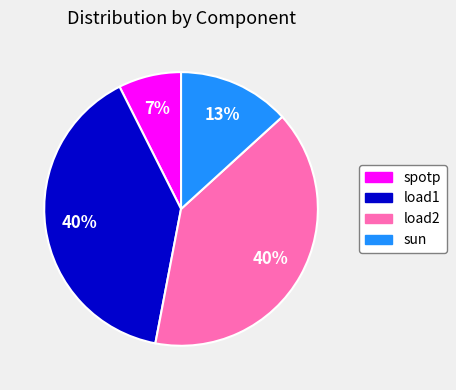

Is there any slice that represents more than half of the pie?

No